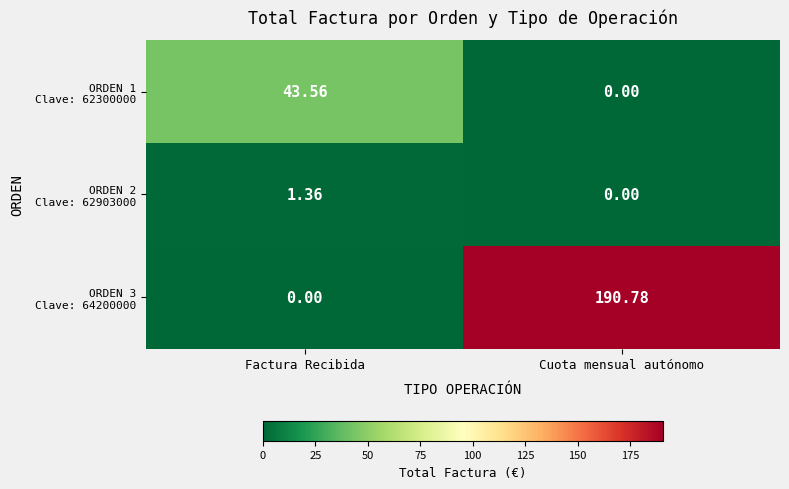

Which label corresponds to the largest value in the chart?

Cuota mensual autónomo